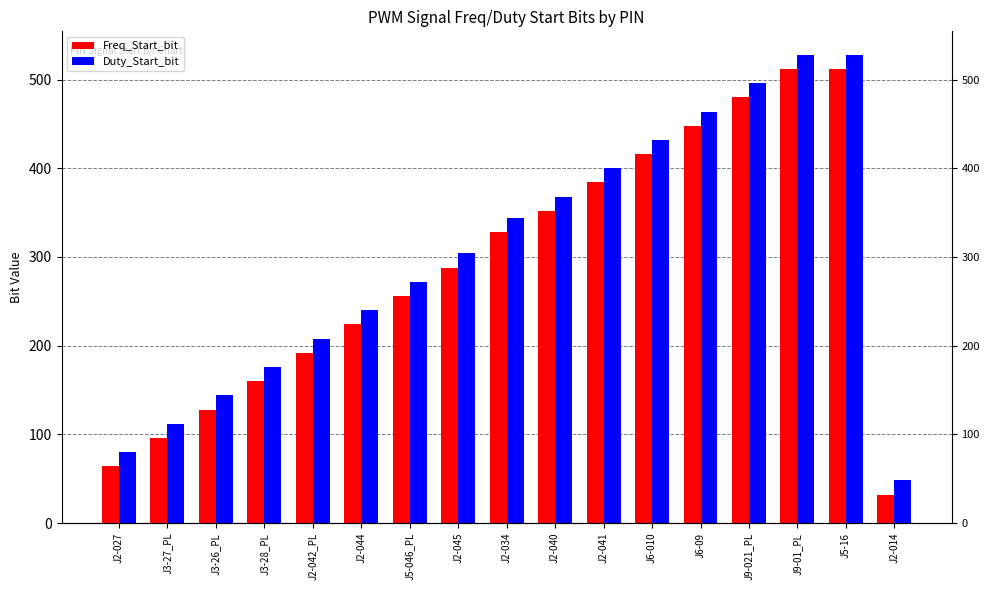

At which category is the sum across all series the highest?

J9-01_PL